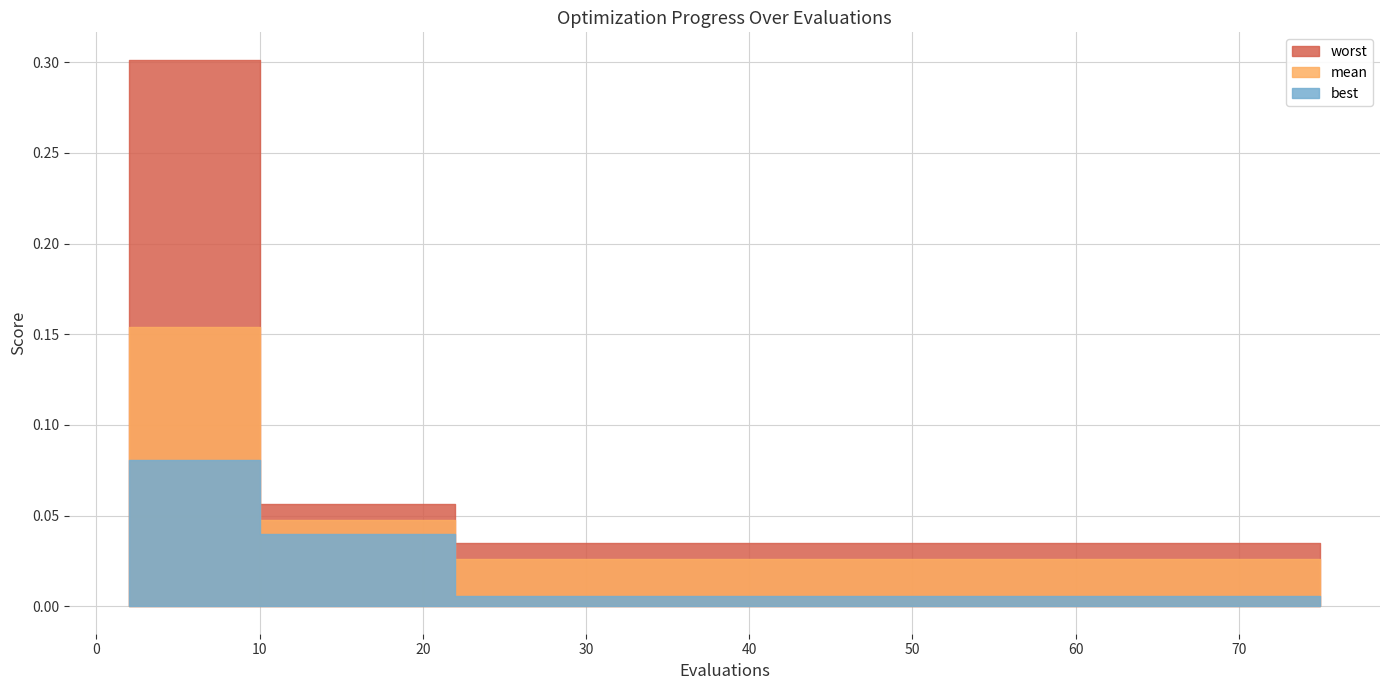

True or false: worst and best intersect in this chart.

False